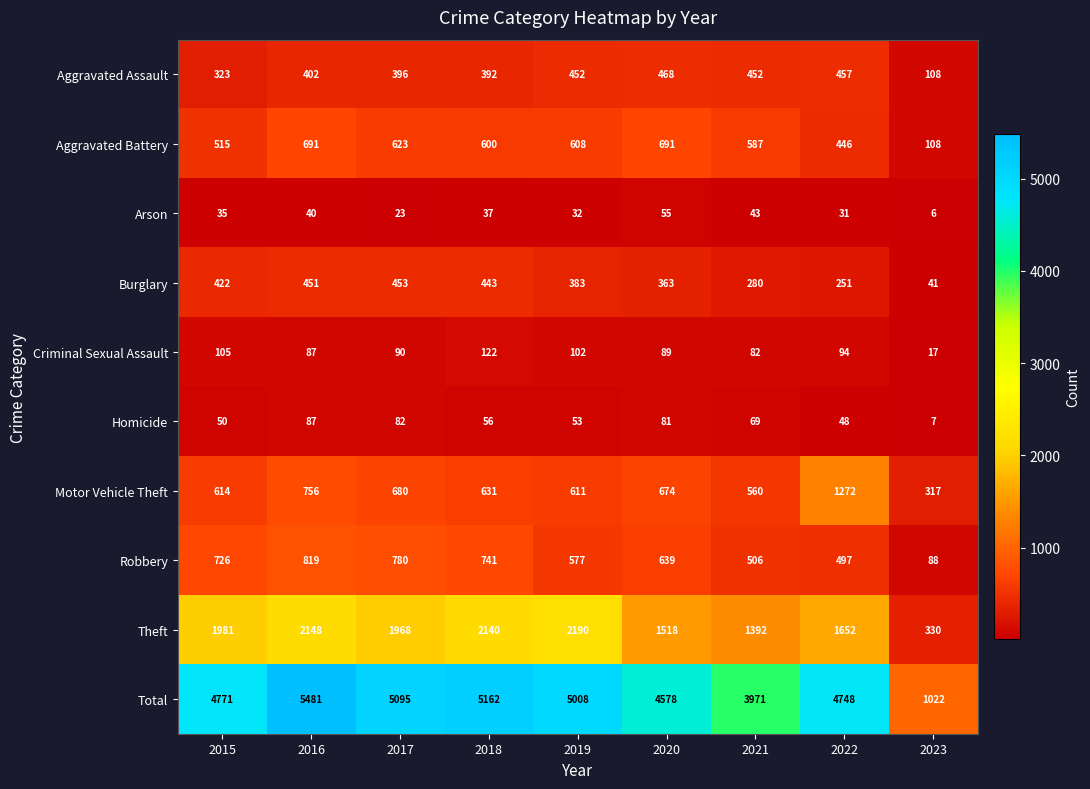

Is it true that Total equals 5008 at 2019?

True